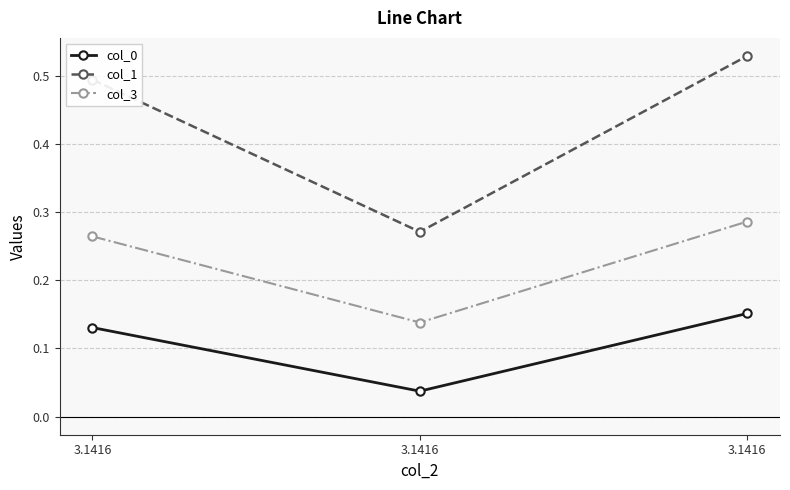

How many series are shown in this chart?

3